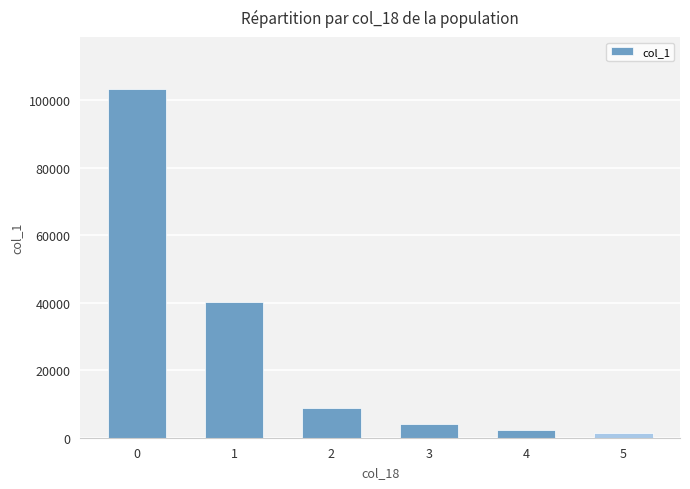

What is the sum of all values?

159808